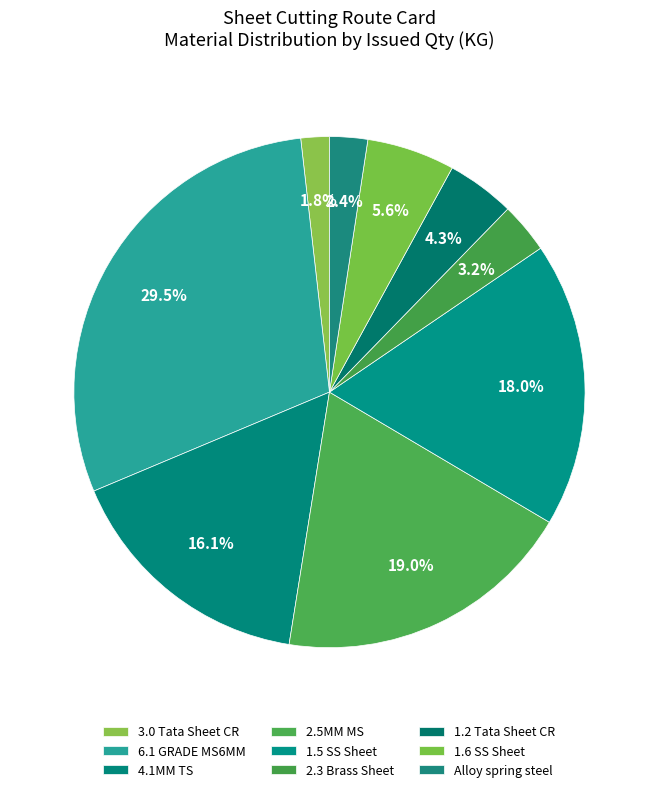

Count the number of slices in the pie.

9